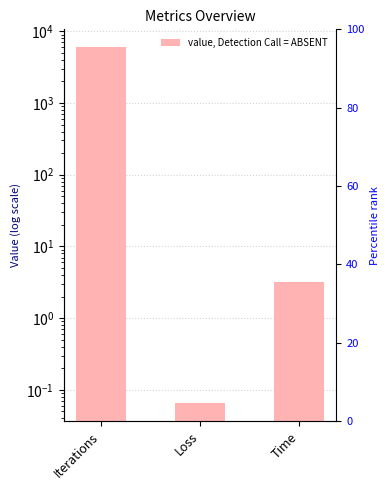

How many distinct data groups are displayed?

1